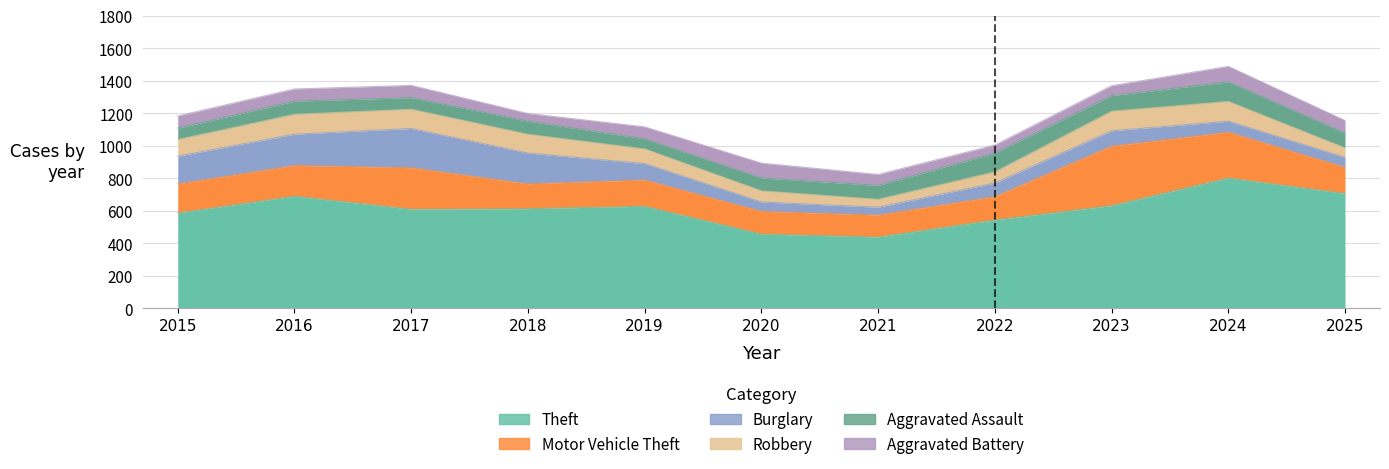

In Aggravated Assault, how many points are lower than both neighbors (excluding endpoints)?

3